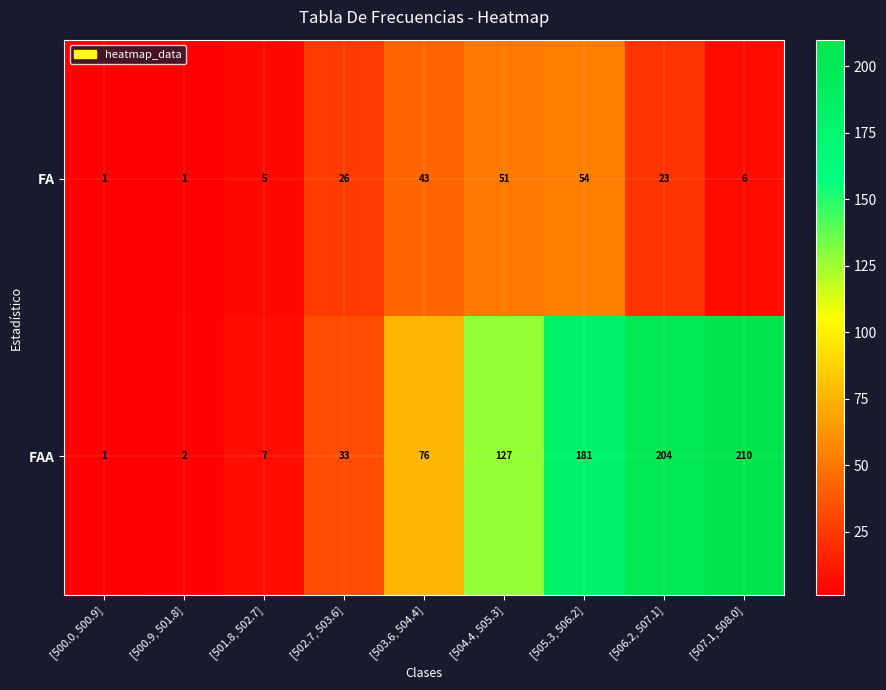

At [506.2, 507.1], list the series in order from smallest to largest.

FA, FAA